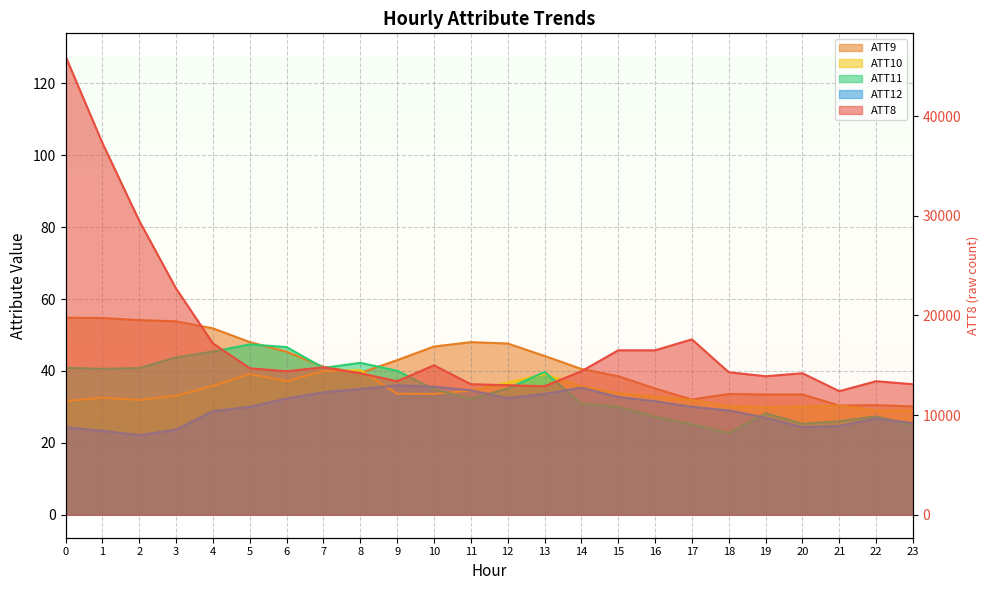

Where does the ATT12 series first go above 30?

5